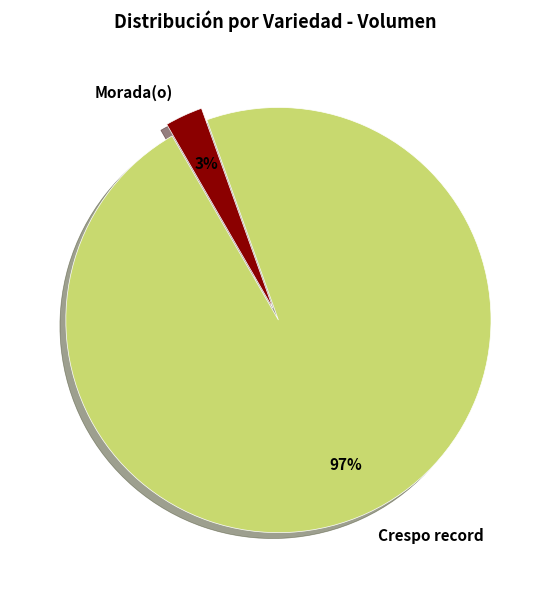

What is the majority slice?

Crespo record